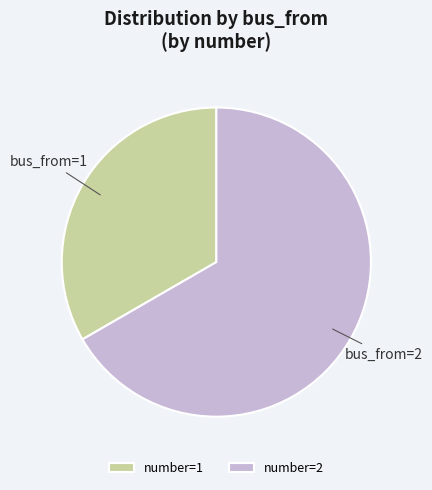

Is it true that number=2 is 67% of the pie?

True